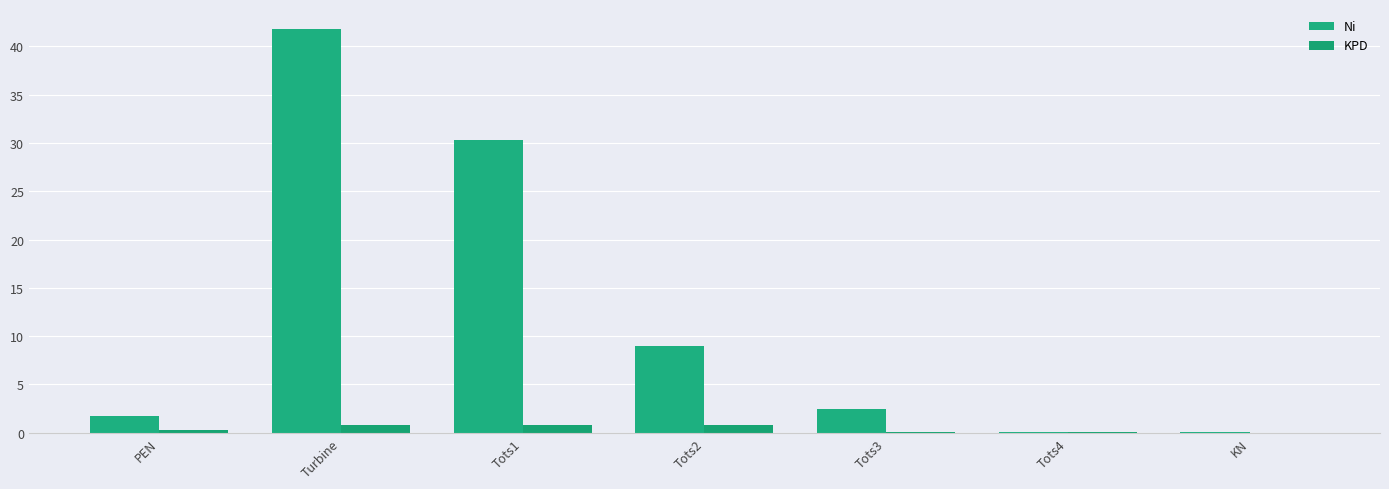

The Ni series shows 2.6 at PEN. True or false?

False